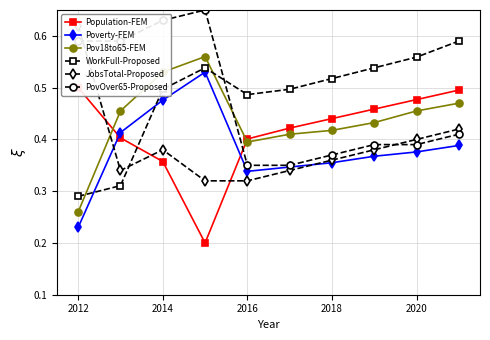

How many intersections are there between WorkFull-Proposed and Poverty-FEM?

2